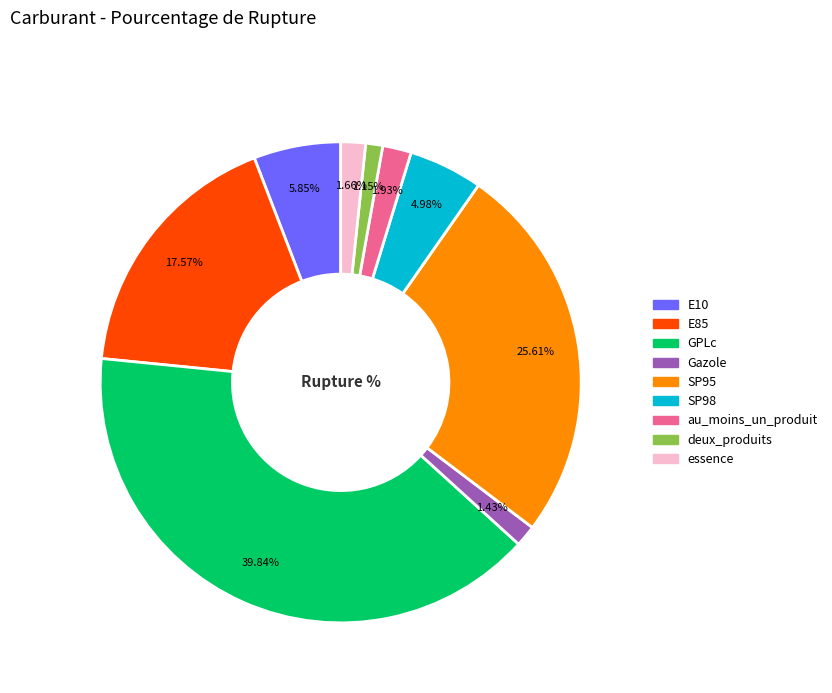

How much of the chart is everything except au_moins_un_produit?

98.1%